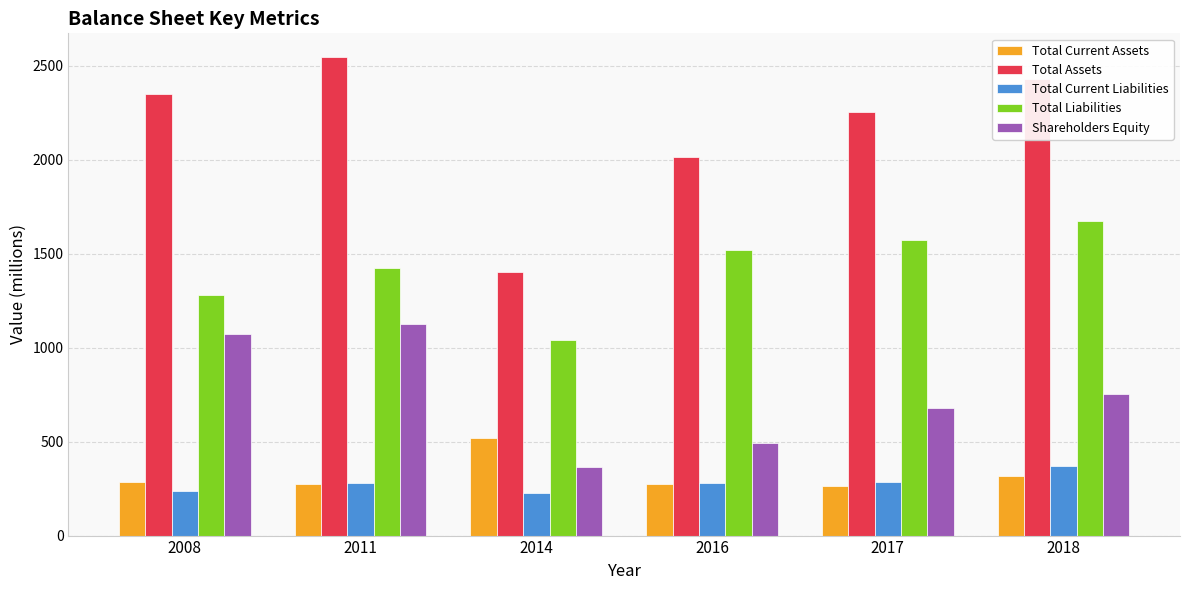

What is the value of the Total Current Liabilities bar at the 4th from the left?

278